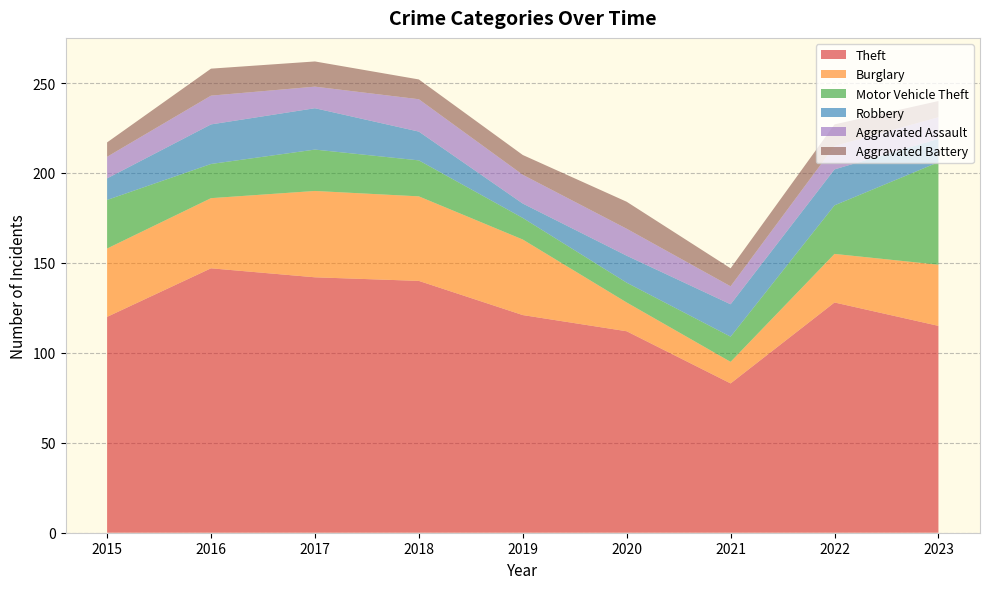

Reading right to left, what are all the values shown in this chart?

Theft: 2023=115	2022=128	2021=83	2020=112	2019=121	2018=140	2017=142	2016=147	2015=120
Burglary: 2023=34	2022=27	2021=12	2020=16	2019=42	2018=47	2017=48	2016=39	2015=38
Motor Vehicle Theft: 2023=57	2022=27	2021=14	2020=11	2019=12	2018=20	2017=23	2016=19	2015=27
Robbery: 2023=13	2022=20	2021=18	2020=15	2019=8	2018=16	2017=23	2016=22	2015=12
Aggravated Assault: 2023=12	2022=13	2021=10	2020=15	2019=16	2018=18	2017=12	2016=16	2015=12
Aggravated Battery: 2023=9	2022=12	2021=10	2020=15	2019=11	2018=11	2017=14	2016=15	2015=8